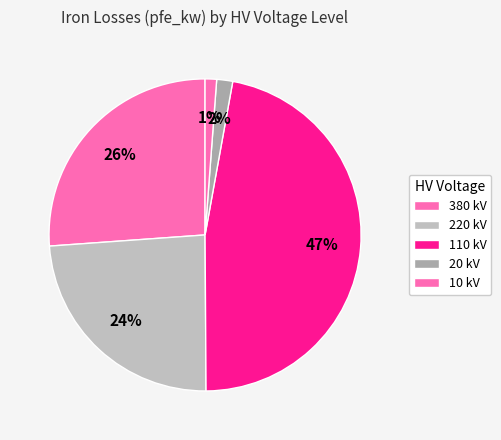

How many slices are in this pie chart?

5